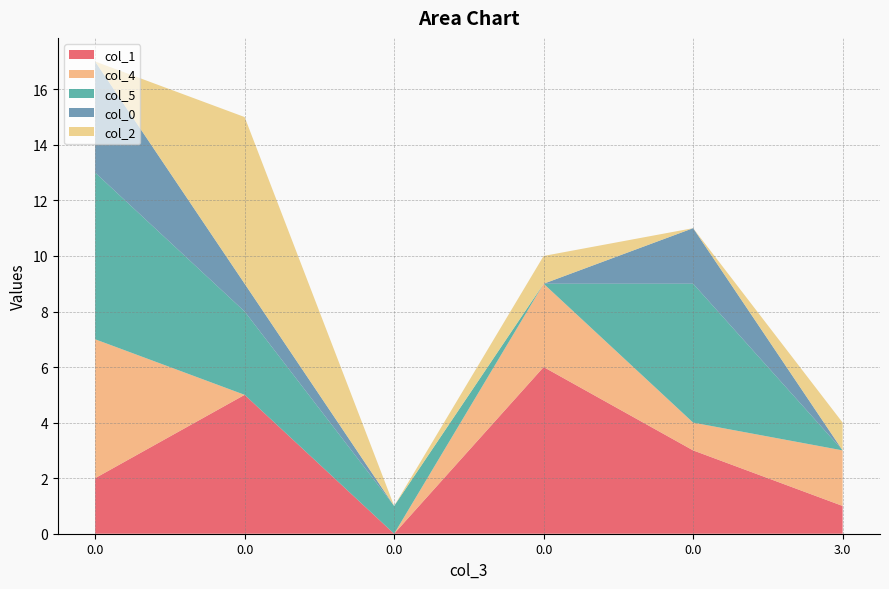

Reading left to right, extract all data points from this chart.

col_1: 0.0=2	0.0=5	0.0=0	0.0=6	0.0=3	3.0=1
col_4: 0.0=5	0.0=0	0.0=0	0.0=3	0.0=1	3.0=2
col_5: 0.0=6	0.0=3	0.0=1	0.0=0	0.0=5	3.0=0
col_0: 0.0=4	0.0=1	0.0=0	0.0=0	0.0=2	3.0=0
col_2: 0.0=0	0.0=6	0.0=0	0.0=1	0.0=0	3.0=1